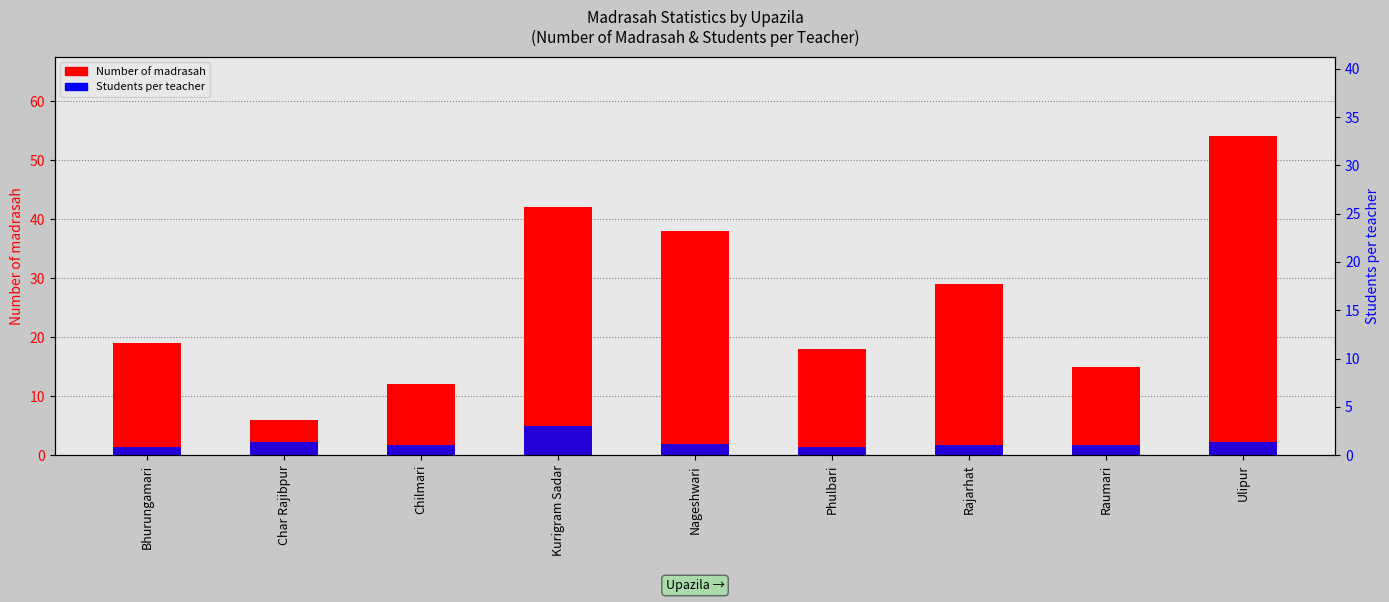

What is the label of the 6th bar from the right?

Kurigram Sadar